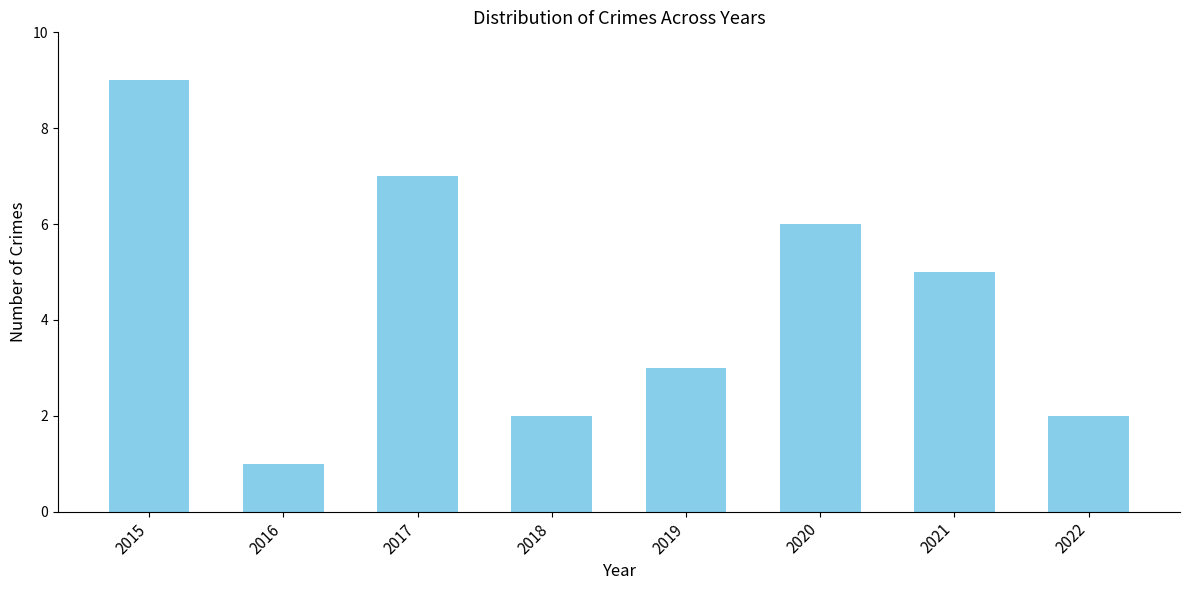

Where is the data nearest to the value 5?

2021